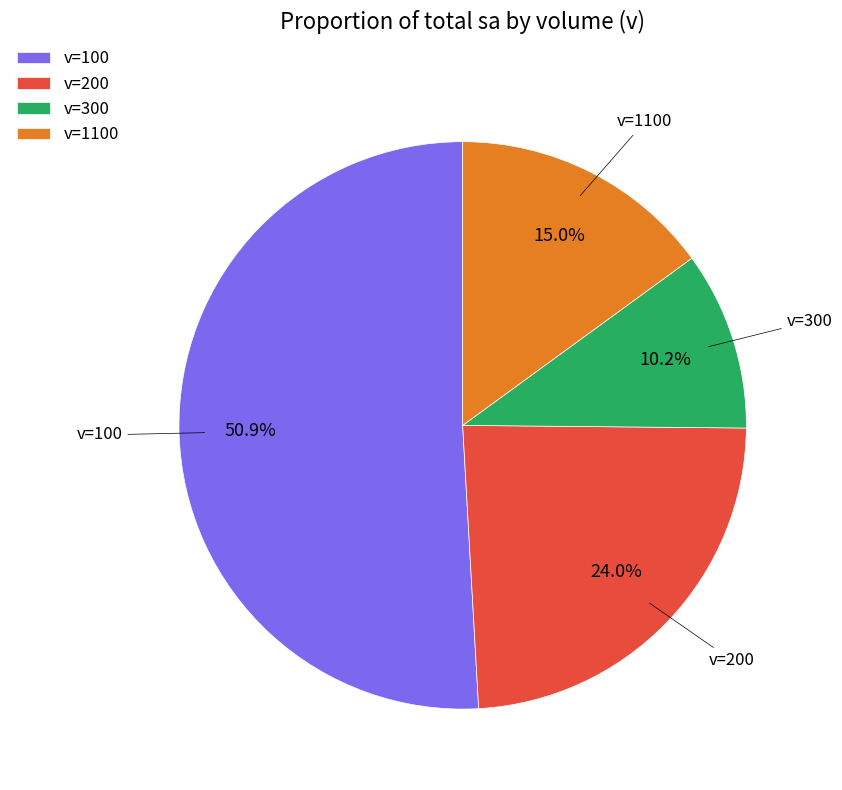

Rank the categories by value from highest to lowest.

v=100, v=200, v=1100, v=300